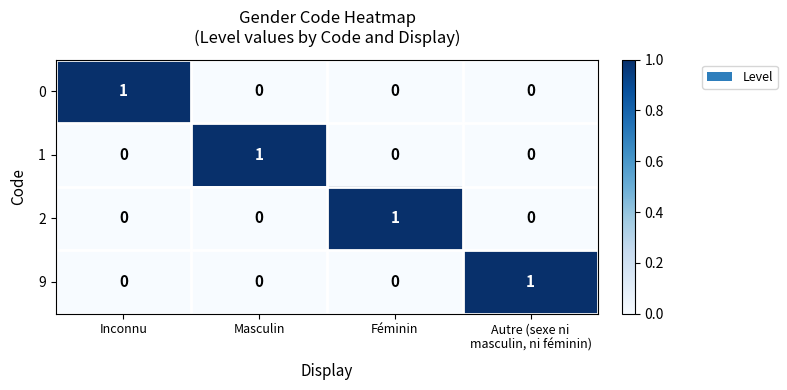

Reading left to right, what are all the values shown in this chart?

0: 1	0	0	0
1: 0	1	0	0
2: 0	0	1	0
9: 0	0	0	1